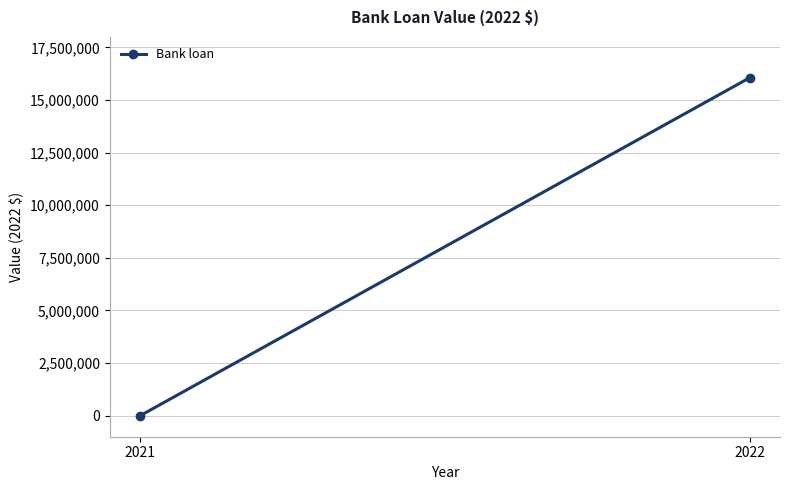

Count the values in the range 0 to 16057420.

2